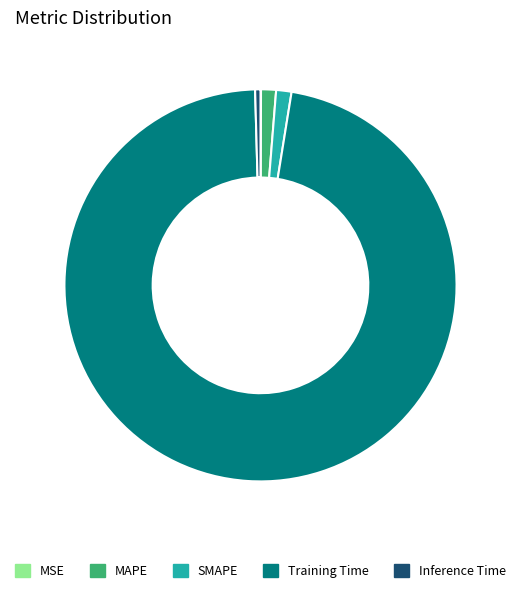

Does Training Time account for over 50% of the chart?

Yes